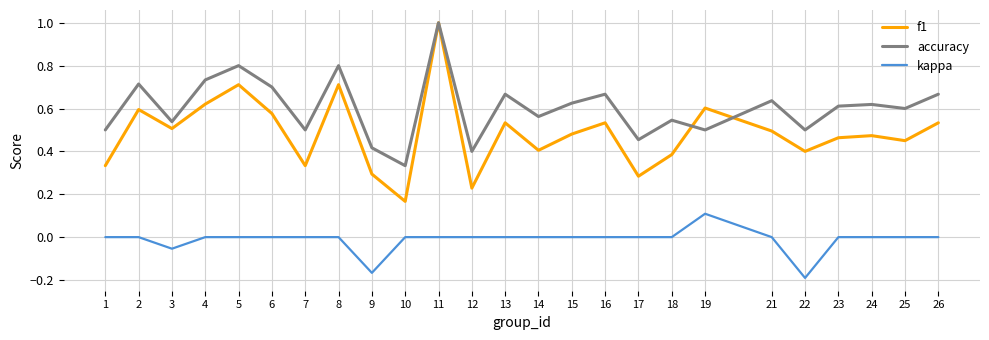

Rank the series by their average value, from highest to lowest.

accuracy, f1, kappa